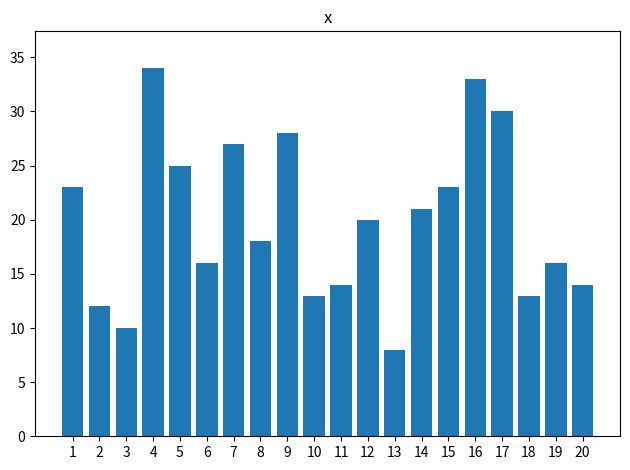

What is the difference between the values at 5 and 16?

8